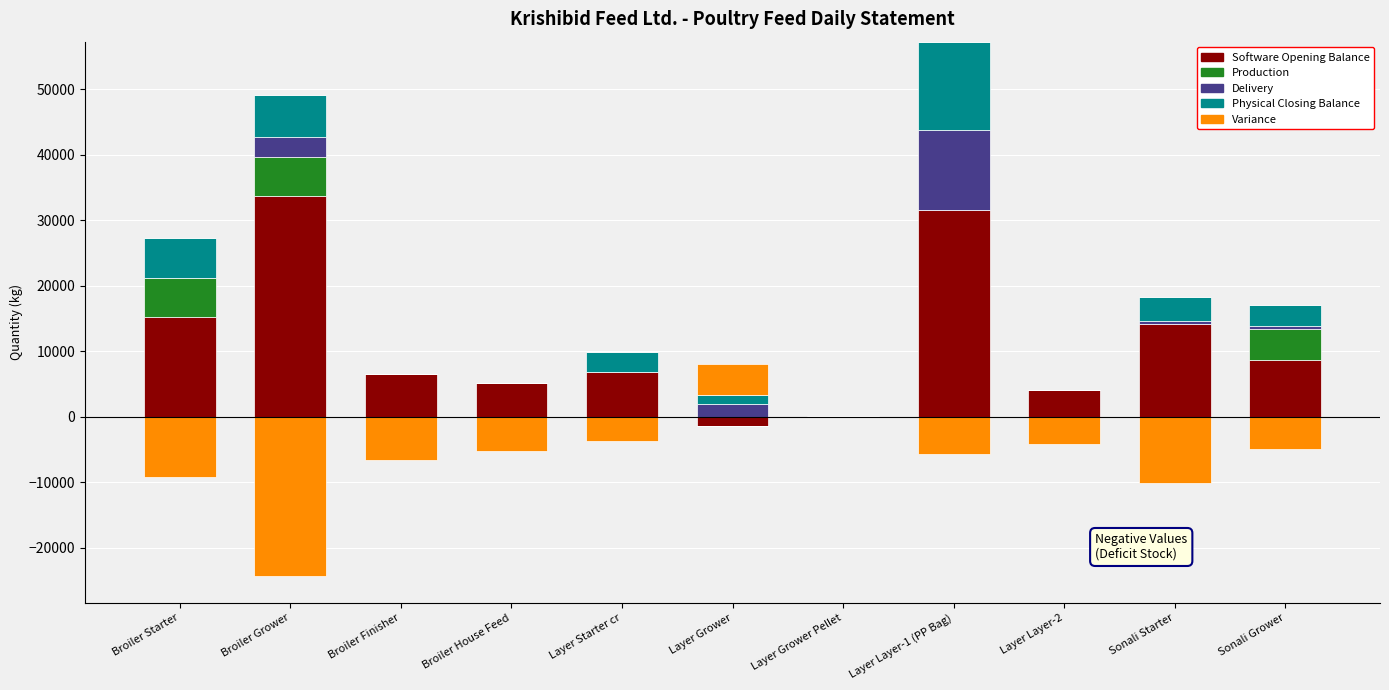

The Variance series shows 1752 at Sonali Grower. True or false?

False